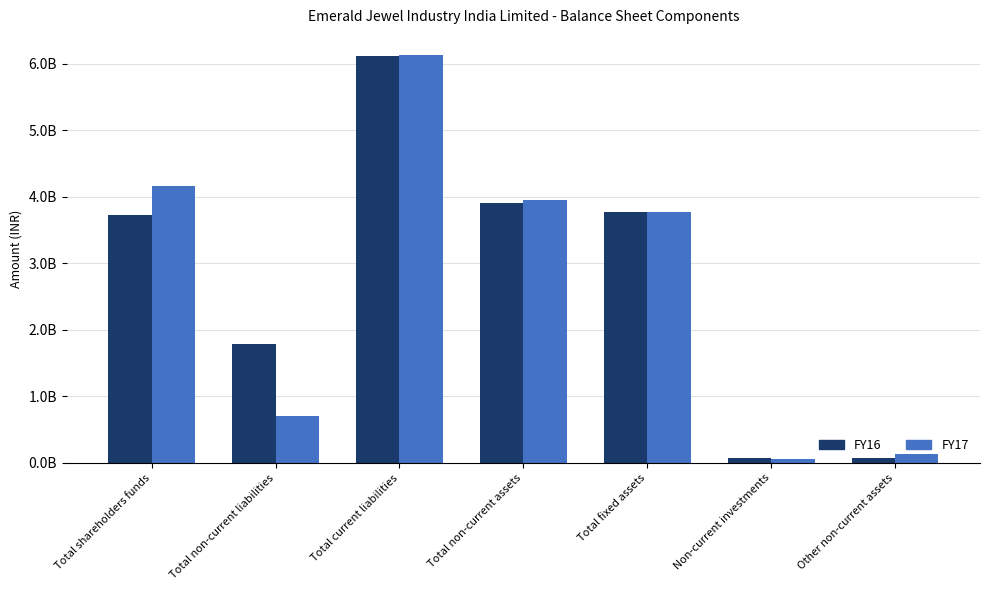

What are all the series names shown in the legend?

FY16, FY17